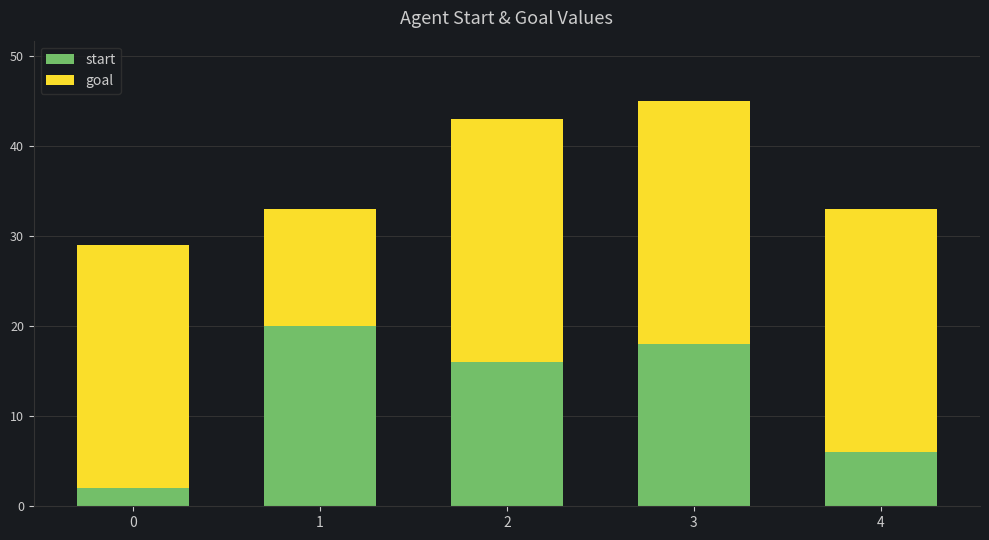

Rank the categories by start value from highest to lowest.

1, 3, 2, 4, 0